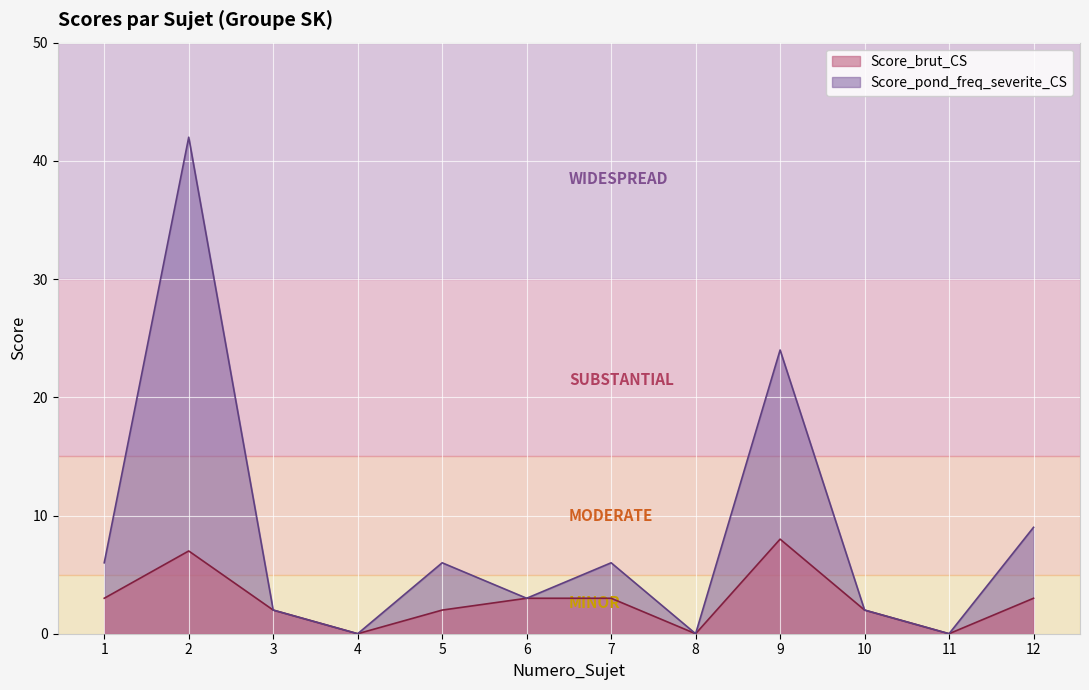

What is the value of the Score_pond_freq_severite_CS point at the 10th from the left?

2